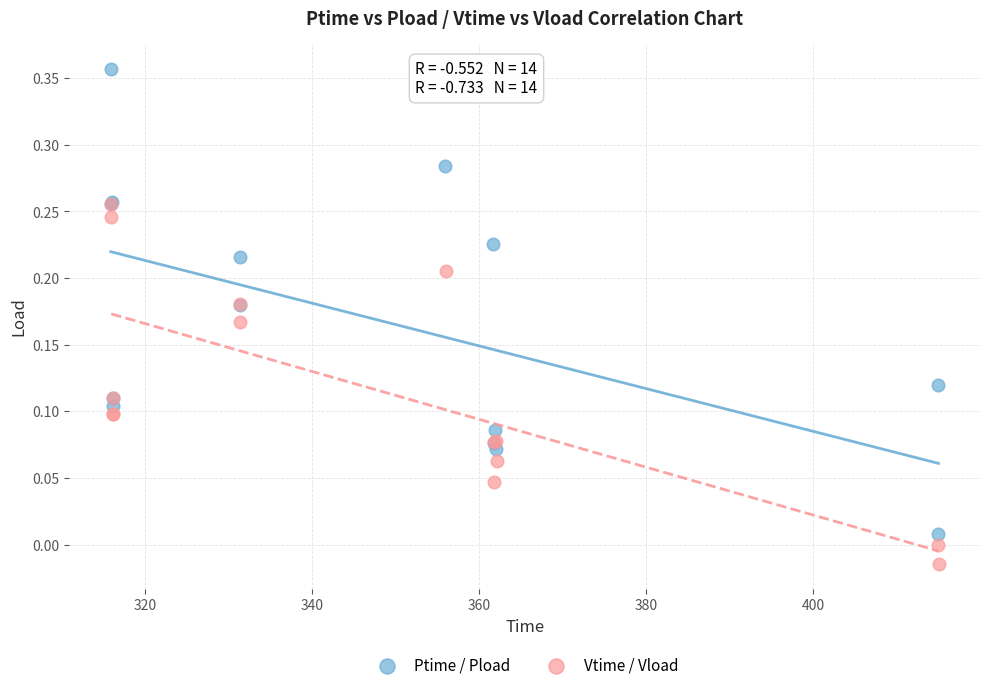

Which series has the widest spread of Y values?

Ptime / Pload